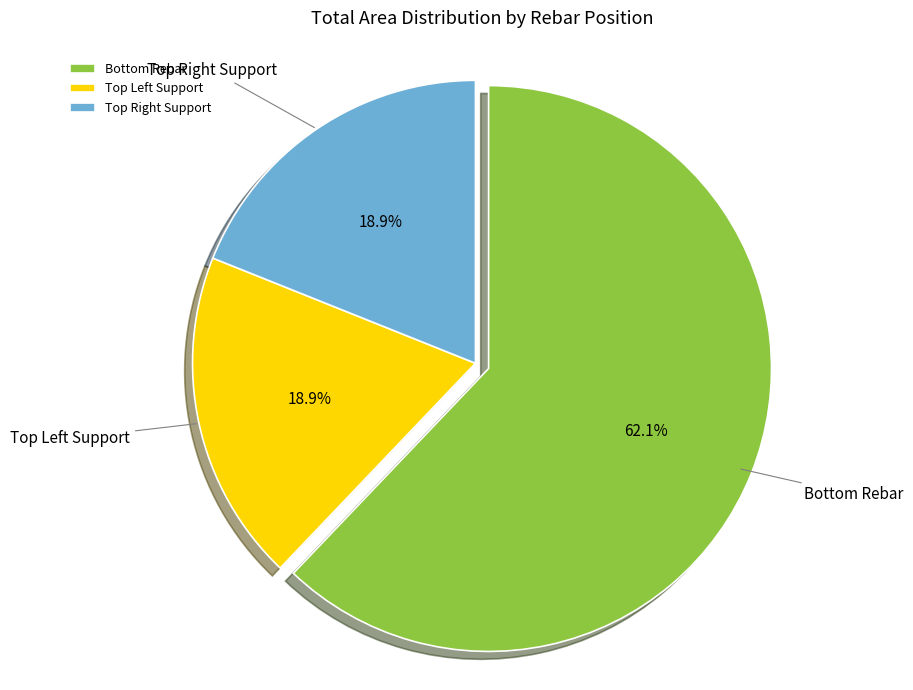

How many segments does this pie chart have?

3